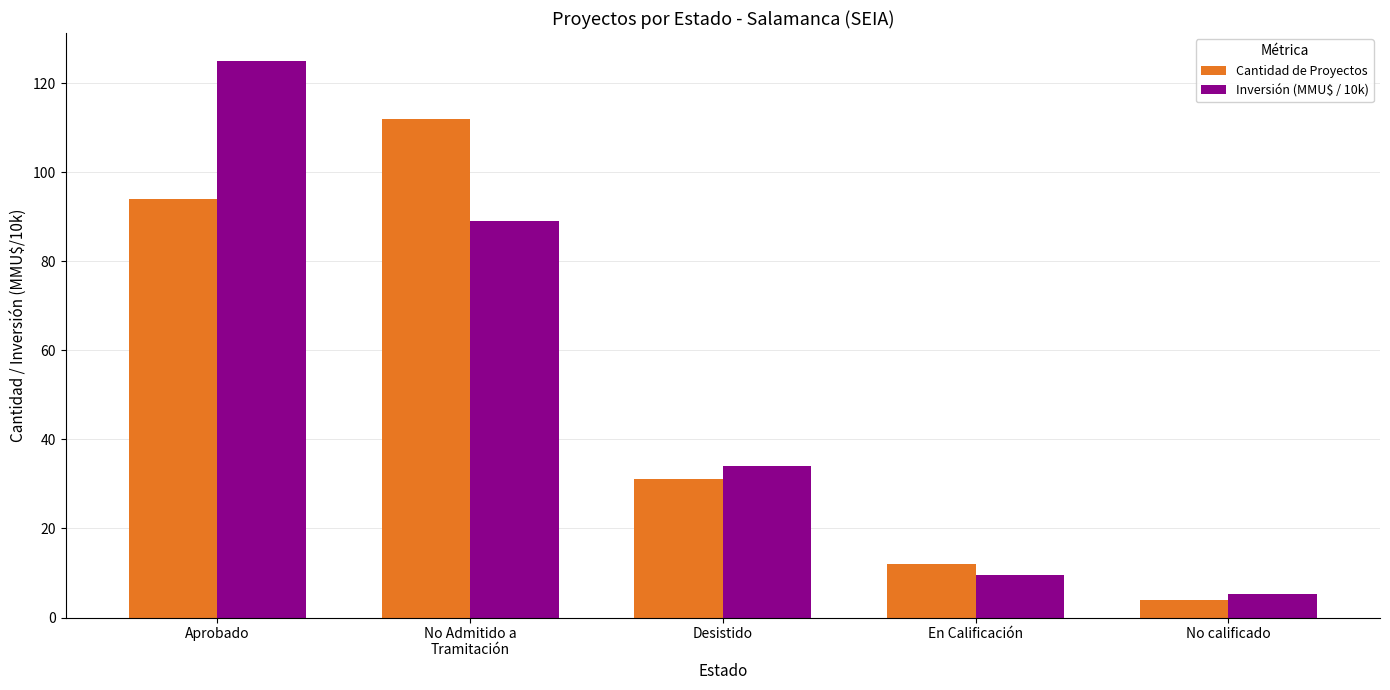

What is the label of the 2nd bar from the left?

No Admitido a
Tramitación